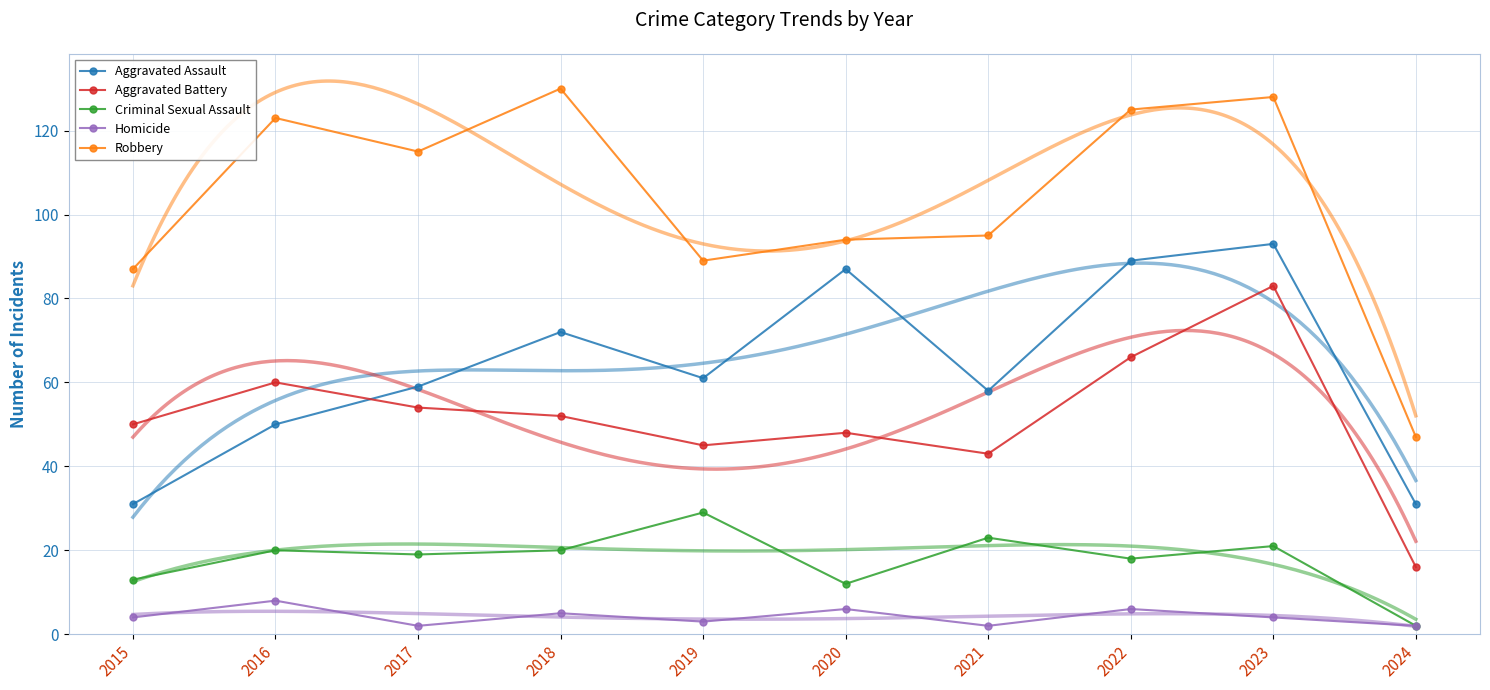

What is the spread (max minus min) of values at 2020?

88